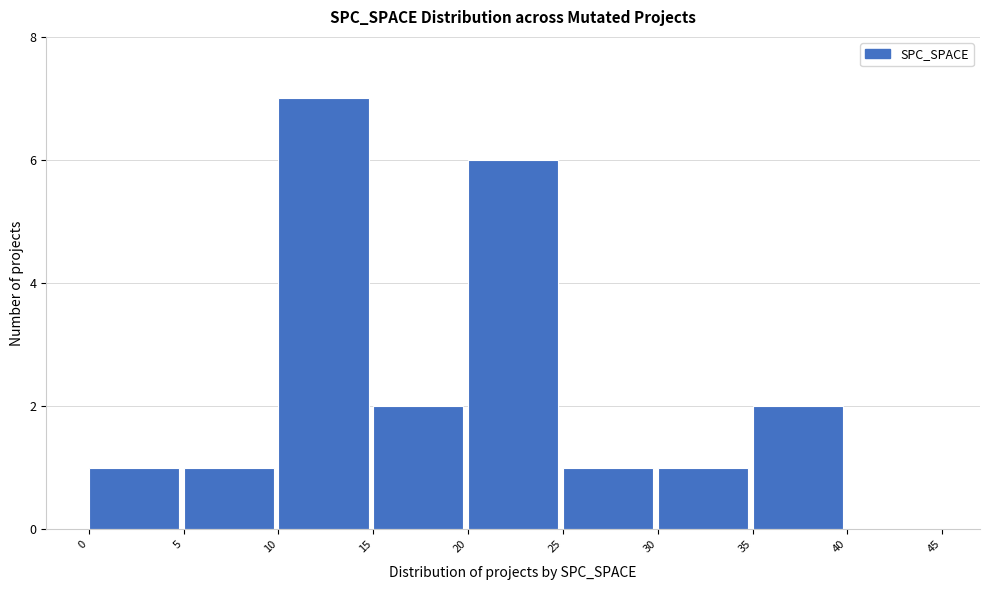

How tall is the bar that spans 20 to 25 on the x-axis? The values are not printed on the chart, so give them approximately, as read against the axis.

6